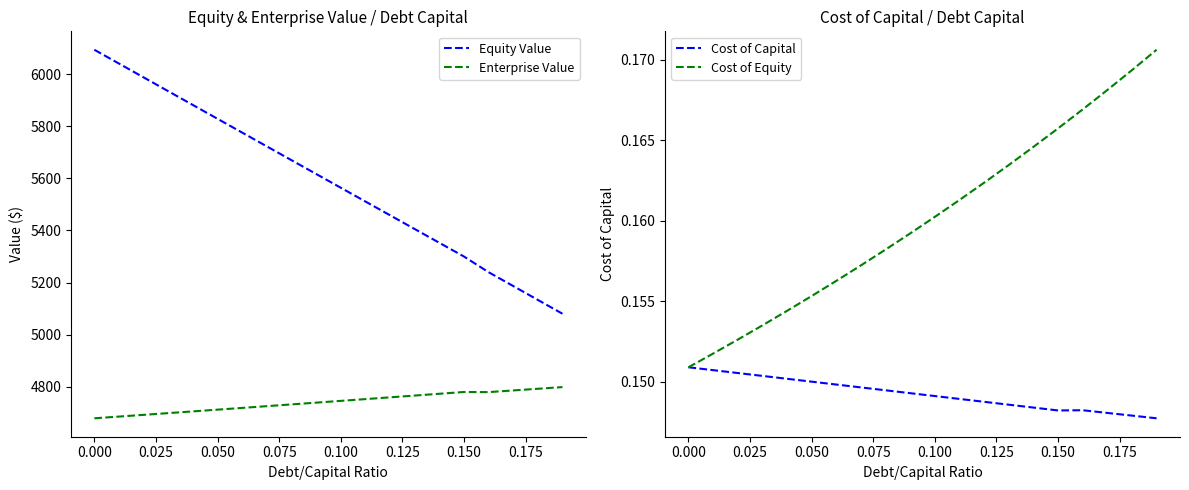

True or false: Enterprise Value and Equity Value cross at least once.

False